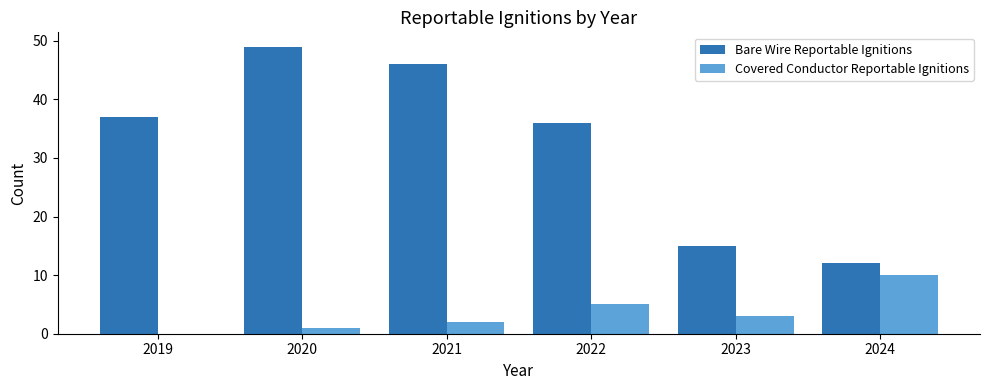

What is the highest value of the Bare Wire Reportable Ignitions series?

49